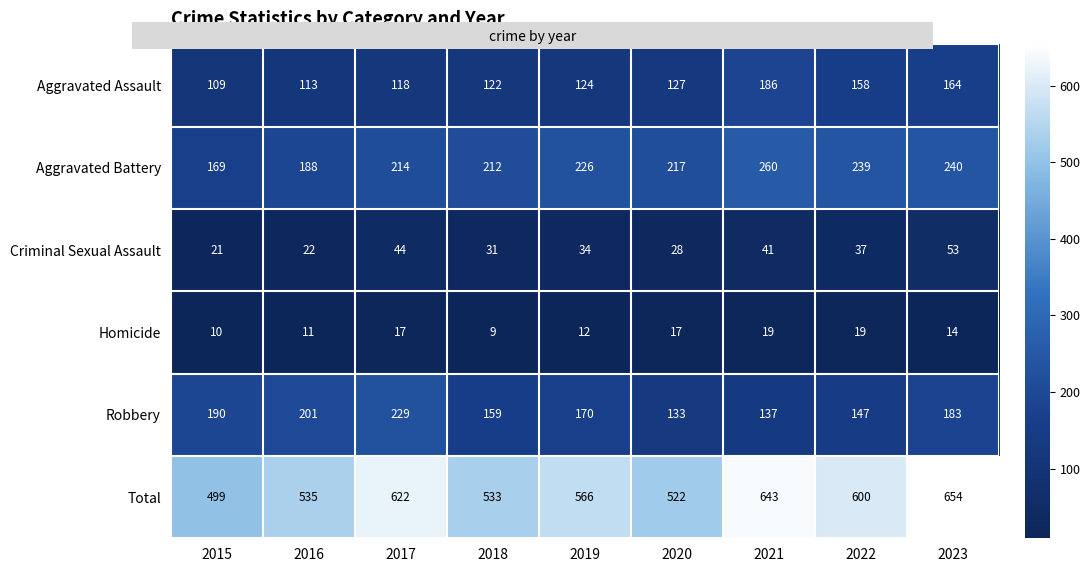

List the series in order of their peak value, lowest first.

Homicide, Criminal Sexual Assault, Aggravated Assault, Robbery, Aggravated Battery, Total